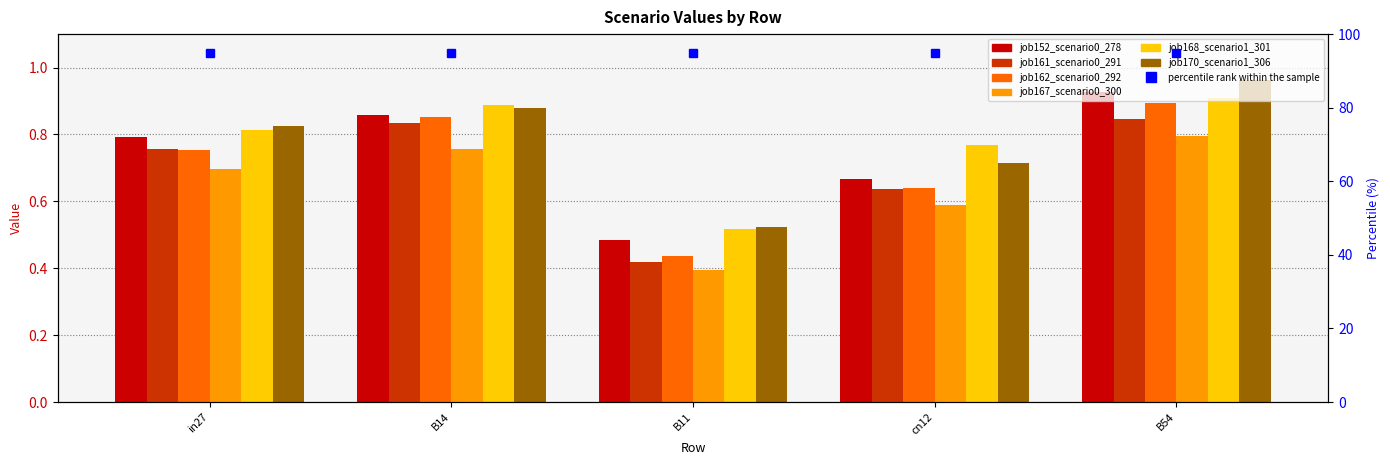

What position from the left is B54?

5